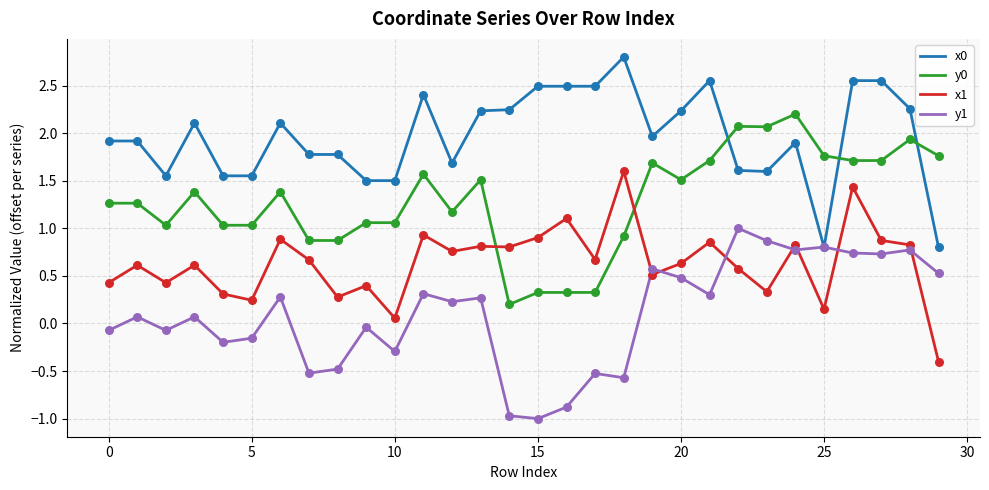

True or false: y1 and y0 intersect in this chart.

False